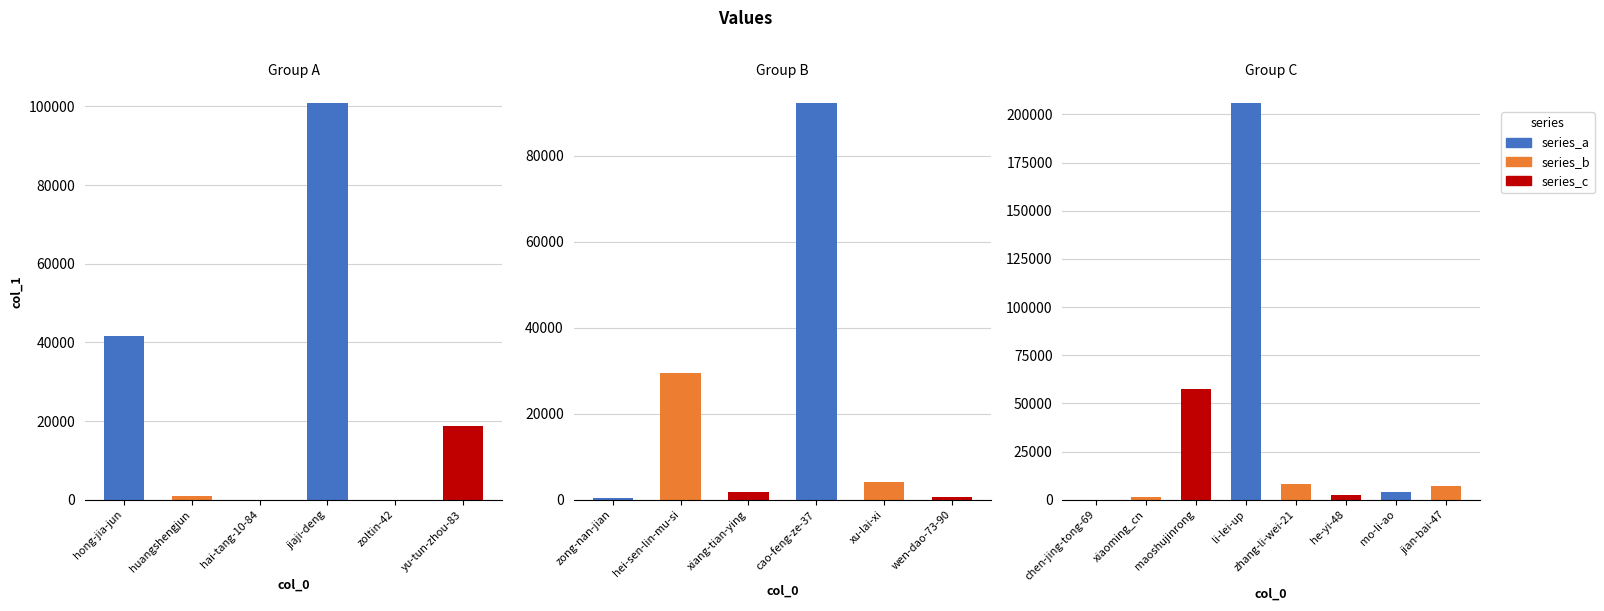

The chart shows a value of 16 at hai-tang-10-84. True or false?

True